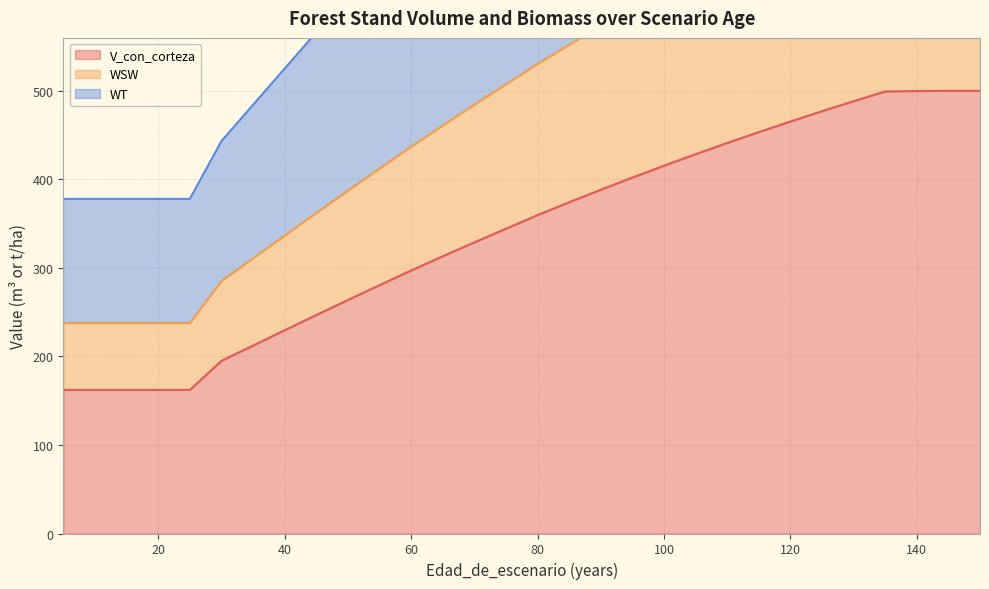

Which series changed the most between 15 and 150?

WSW